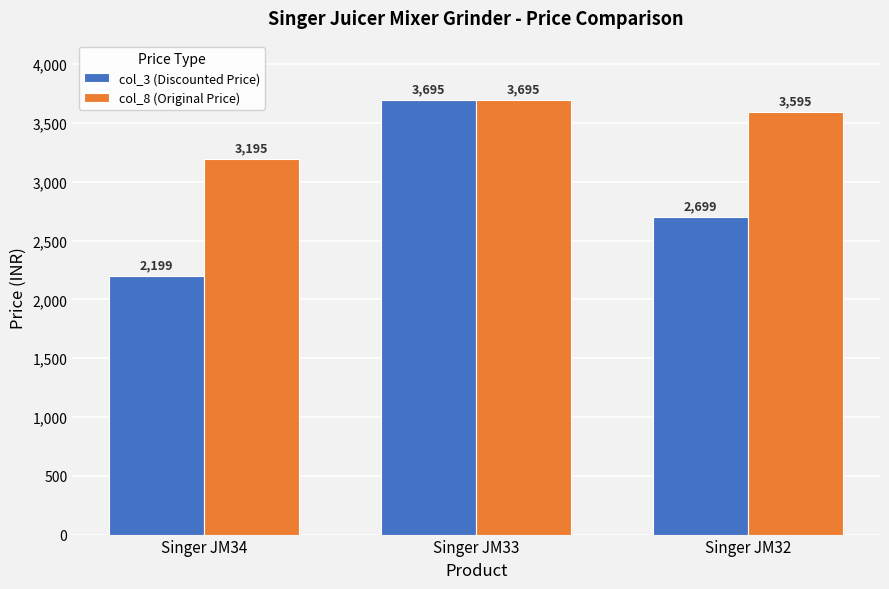

Between Singer JM33 and Singer JM32, which series saw the biggest shift?

col_3 (Discounted Price)